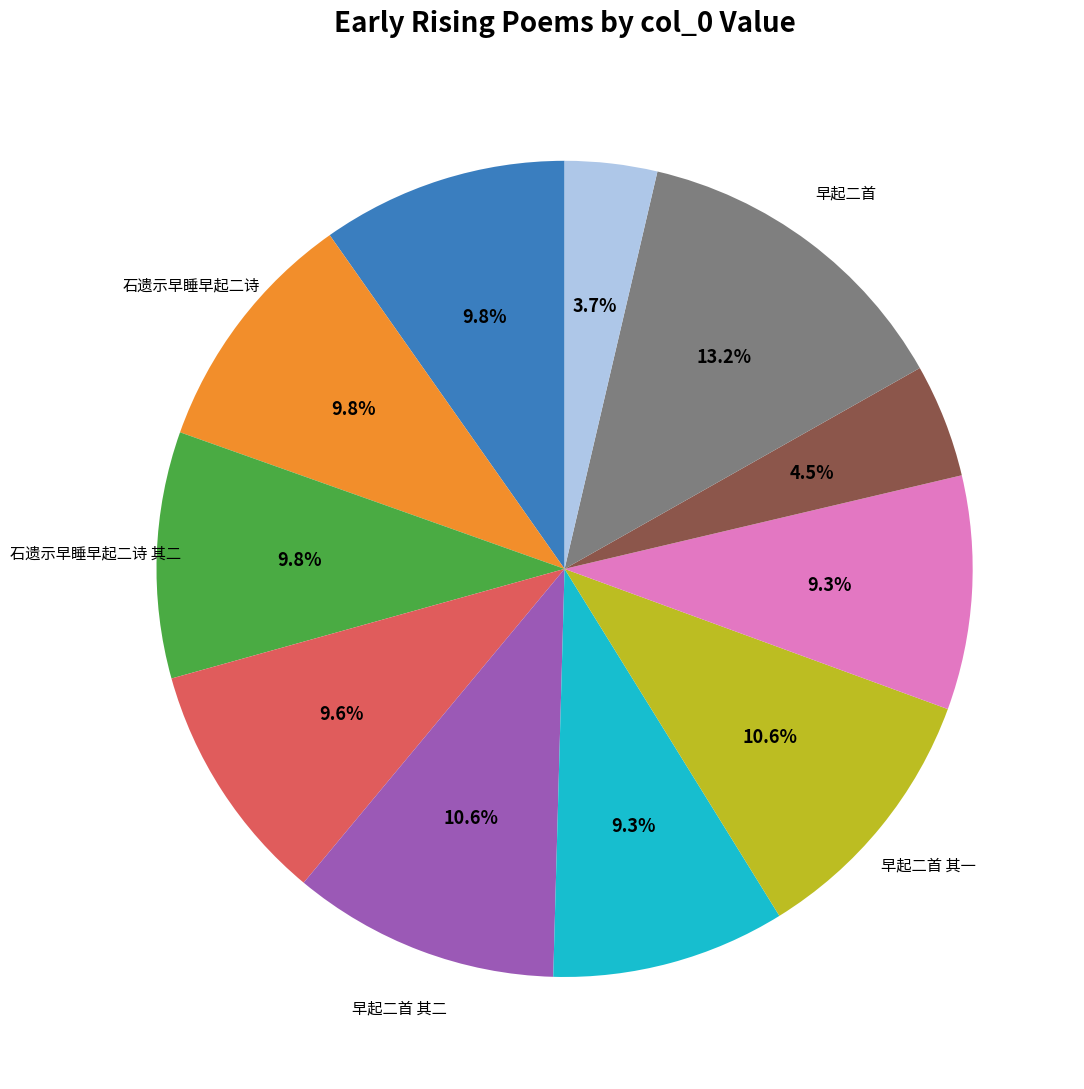

Does any single category account for the majority?

No